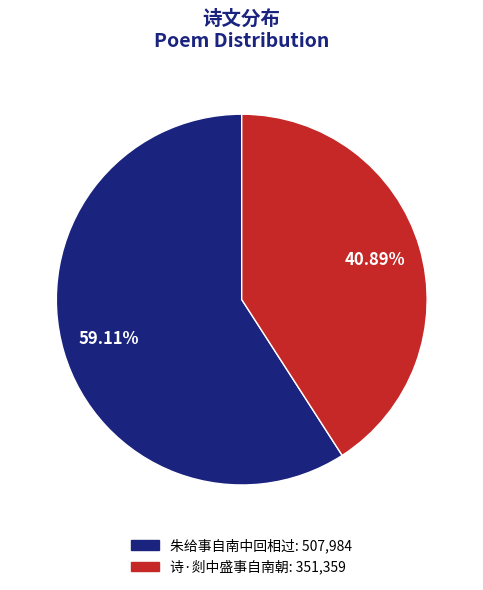

Rank the categories by value from highest to lowest.

朱给事自南中回相过, 诗·剡中盛事自南朝